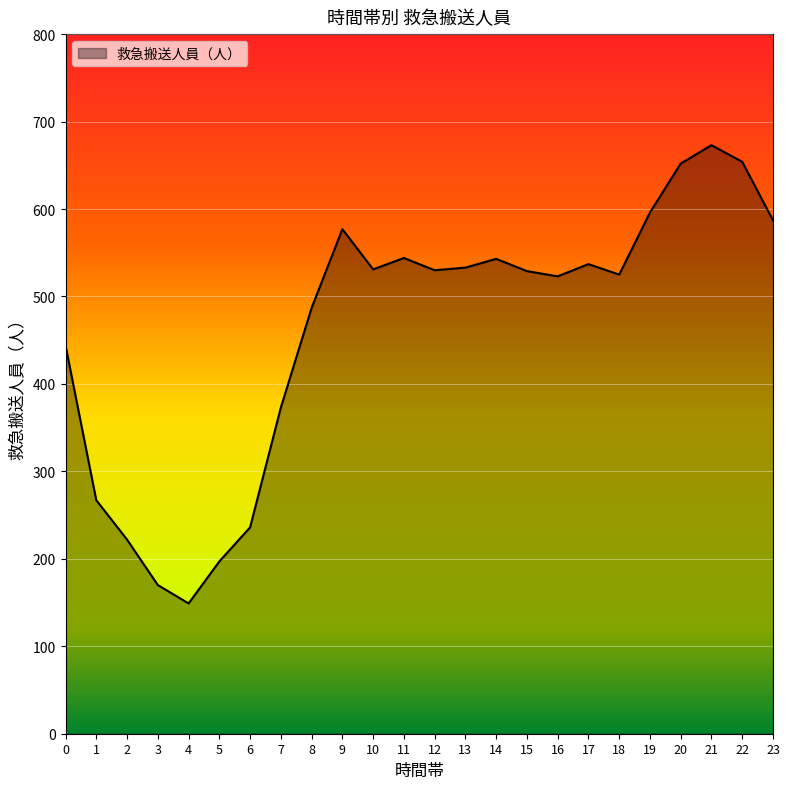

Which label corresponds to the largest value in the chart?

21